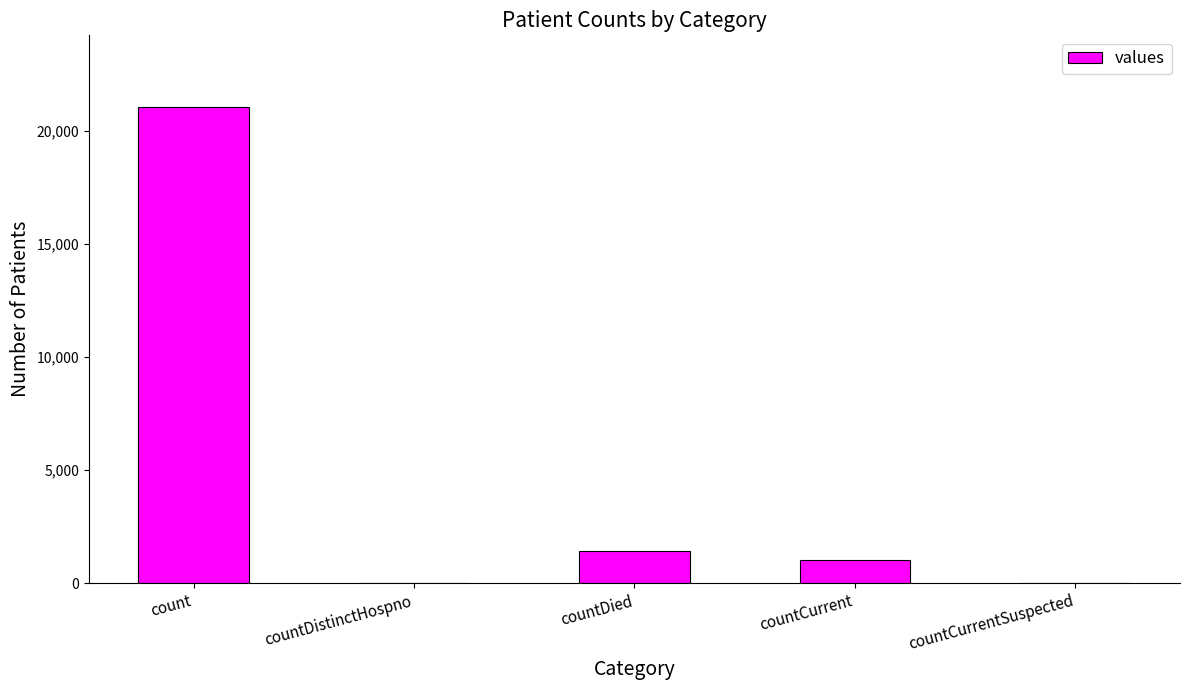

What is the change in value from countDistinctHospno to countDied?

+1405